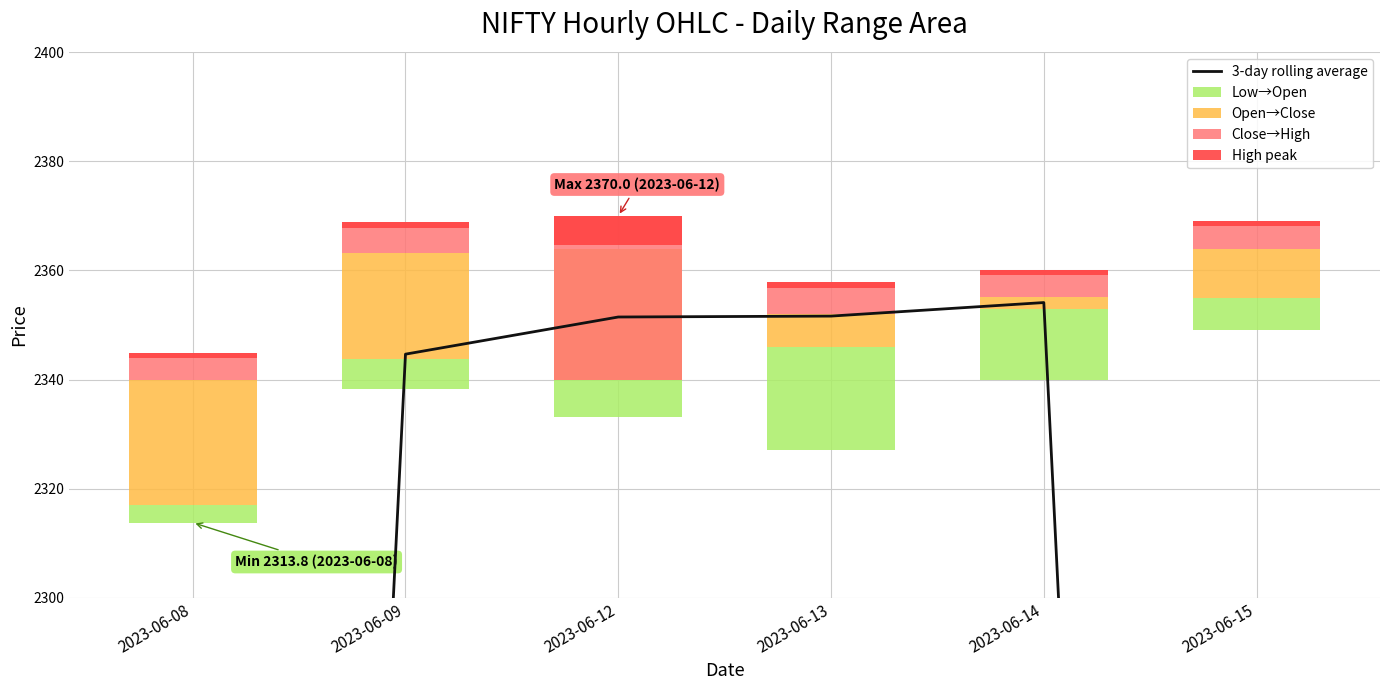

The Open→Close series shows 10.4 at 2023-06-13. True or false?

False